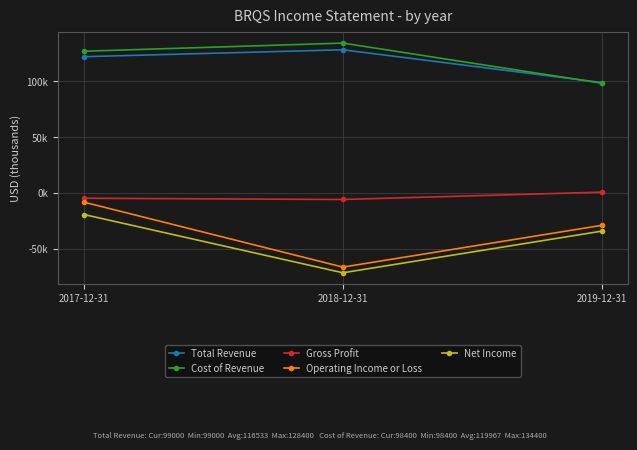

At which category does the chart reach its peak across all series?

2018-12-31